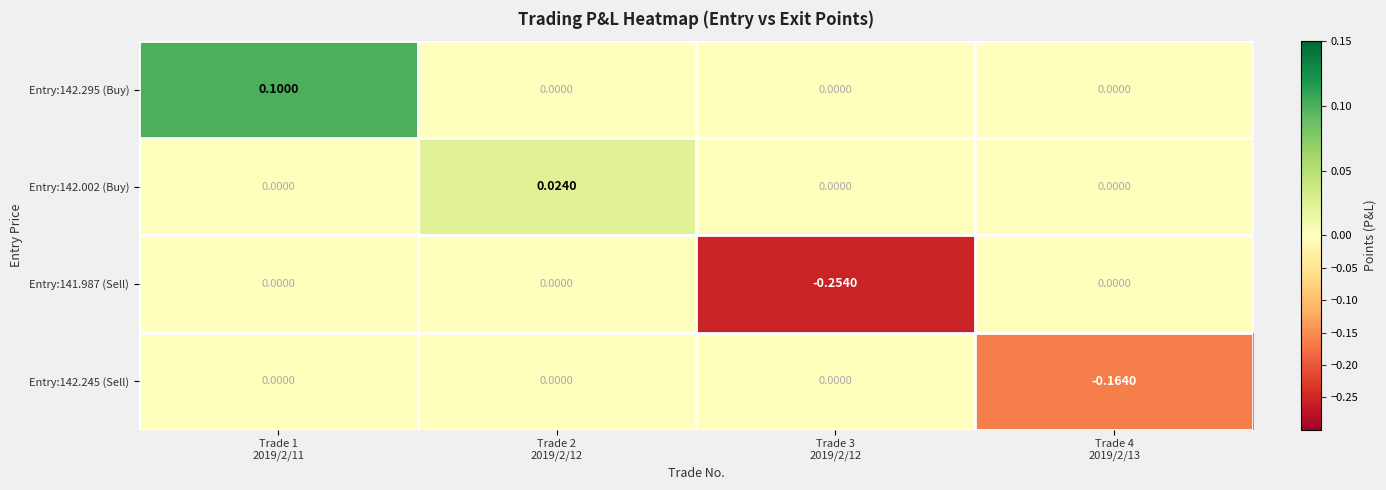

Reading left to right, list all the values displayed in this chart.

Entry:142.295 (Buy): Trade 1
2019/2/11=0.1	Trade 2
2019/2/12=0.0	Trade 3
2019/2/12=0.0	Trade 4
2019/2/13=0.0
Entry:142.002 (Buy): Trade 1
2019/2/11=0.0	Trade 2
2019/2/12=0.0	Trade 3
2019/2/12=0.0	Trade 4
2019/2/13=0.0
Entry:141.987 (Sell): Trade 1
2019/2/11=0.0	Trade 2
2019/2/12=0.0	Trade 3
2019/2/12=-0.3	Trade 4
2019/2/13=0.0
Entry:142.245 (Sell): Trade 1
2019/2/11=0.0	Trade 2
2019/2/12=0.0	Trade 3
2019/2/12=0.0	Trade 4
2019/2/13=-0.2